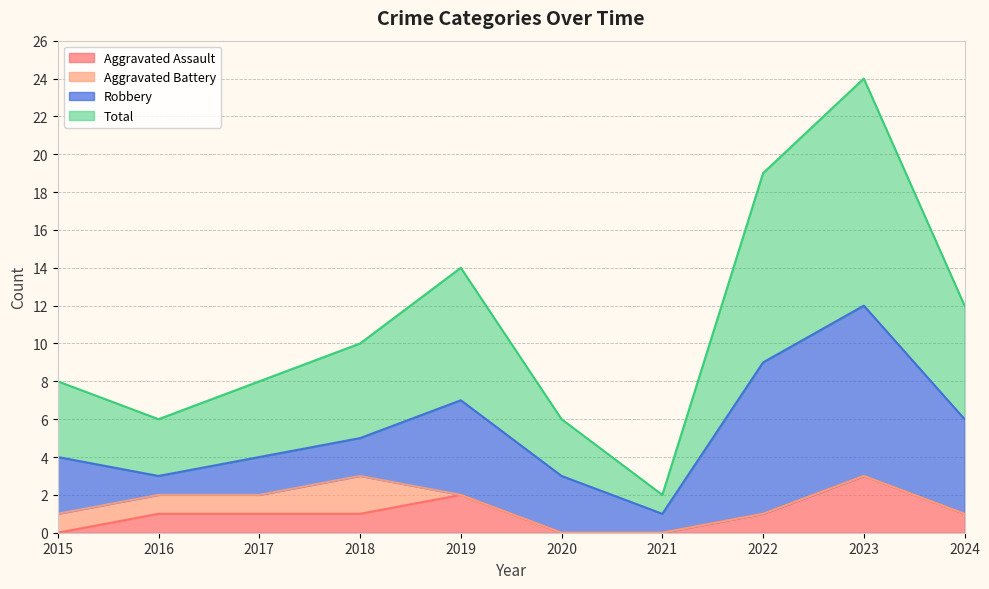

At which category is the sum across all series the highest?

2023